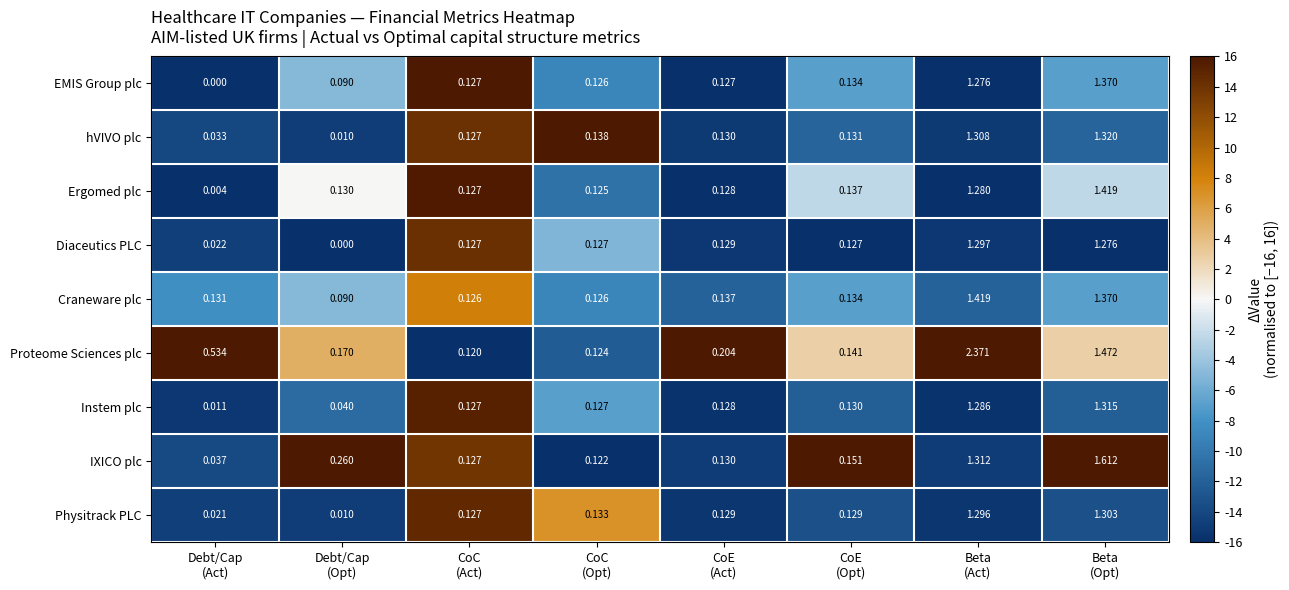

Which series has the largest total across all categories?

Proteome Sciences plc